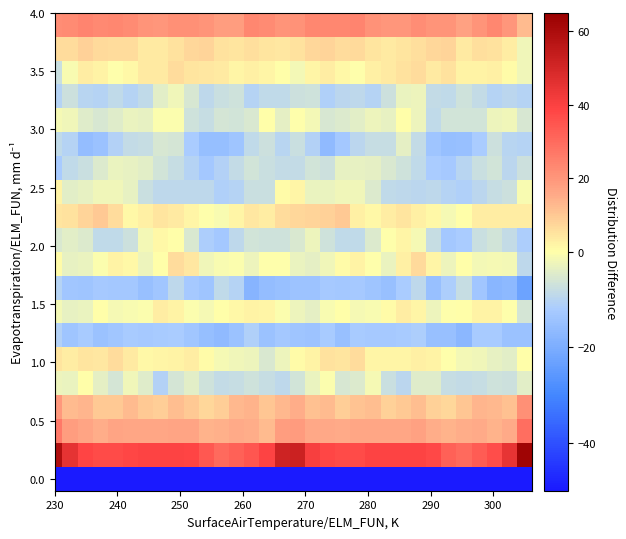

How many categories are shown in the chart?

32